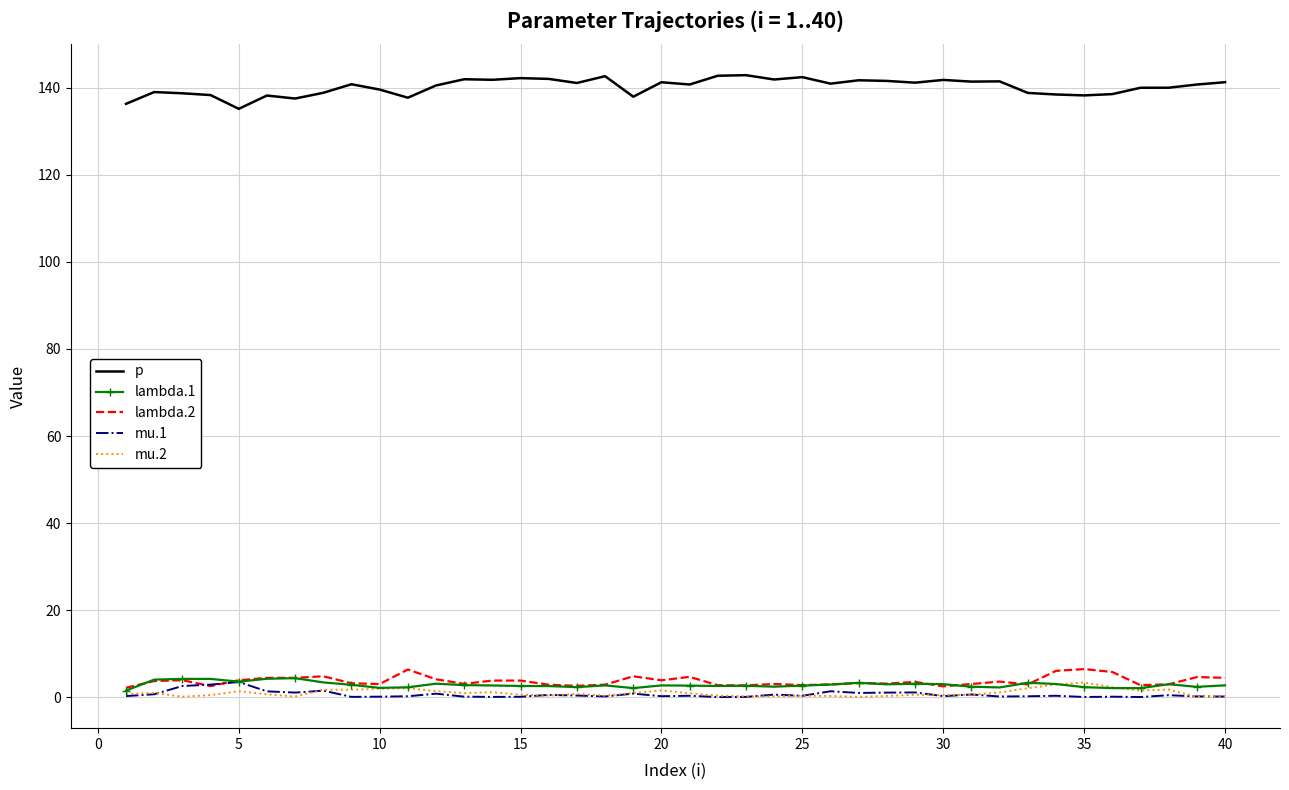

After their last crossing, which series has the higher values: lambda.2 or mu.1?

lambda.2